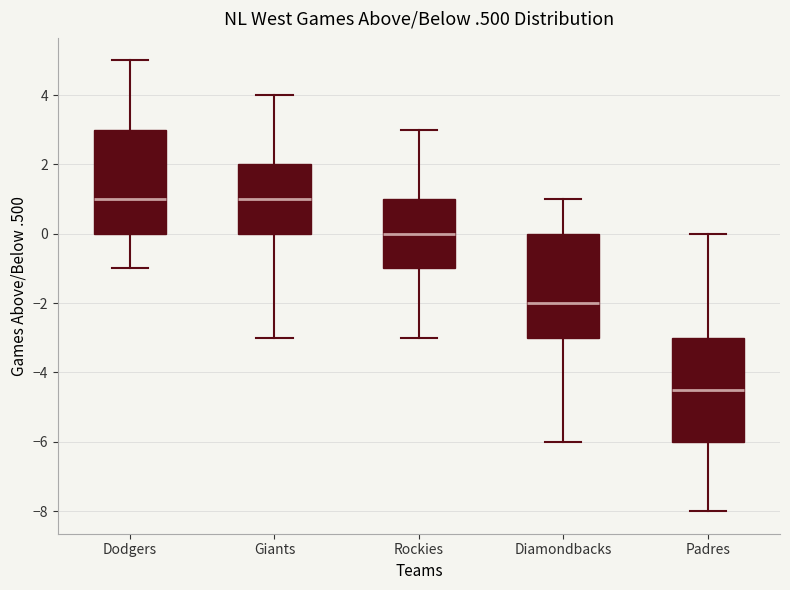

Which box has the lowest median line?

Padres